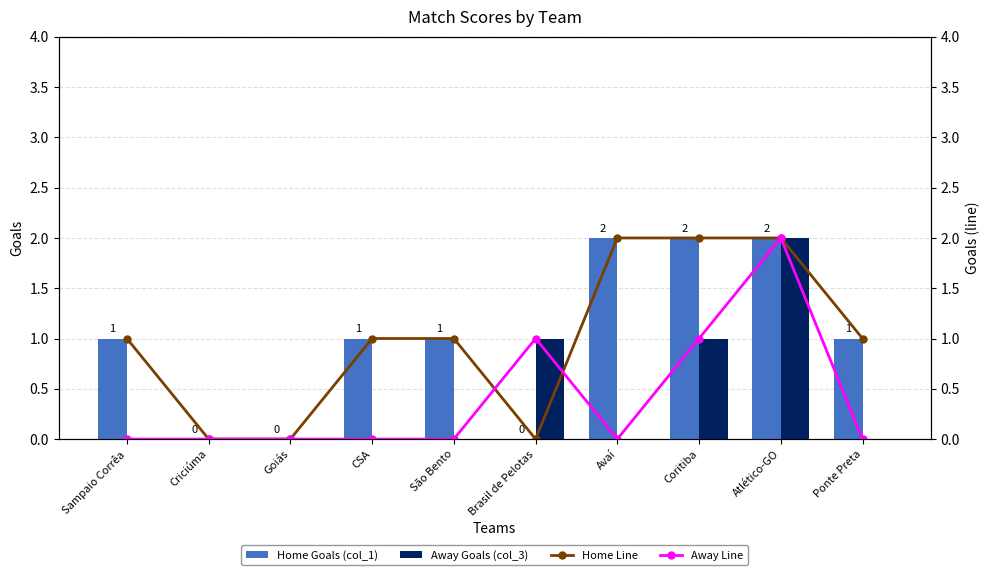

How many values in the Away Goals (col_3) series exceed 0?

3